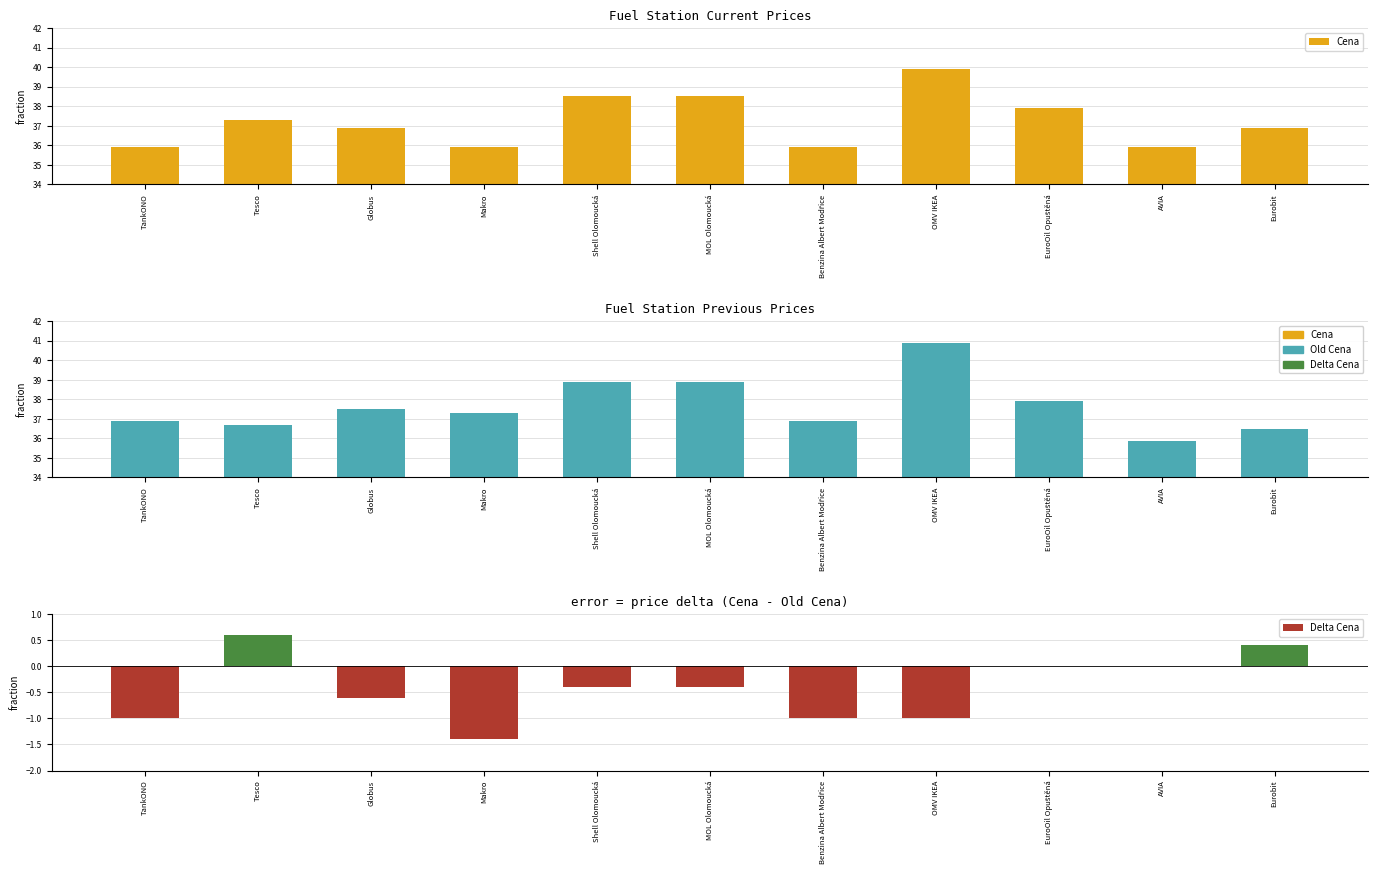

Reading right to left, what are all the values shown in this chart?

Cena: Eurobit=36.9	AVIA=35.9	EuroOil Opuštěná=37.9	OMV IKEA=39.9	Benzina Albert Modřice=35.9	MOL Olomoucká=38.5	Shell Olomoucká=38.5	Makro=35.9	Globus=36.9	Tesco=37.3	TankONO=35.9
Old Cena: Eurobit=36.5	AVIA=35.9	EuroOil Opuštěná=37.9	OMV IKEA=40.9	Benzina Albert Modřice=36.9	MOL Olomoucká=38.9	Shell Olomoucká=38.9	Makro=37.3	Globus=37.5	Tesco=36.7	TankONO=36.9
Delta Cena: Eurobit=0.4	AVIA=0.0	EuroOil Opuštěná=0.0	OMV IKEA=-1.0	Benzina Albert Modřice=-1.0	MOL Olomoucká=-0.4	Shell Olomoucká=-0.4	Makro=-1.4	Globus=-0.6	Tesco=0.6	TankONO=-1.0